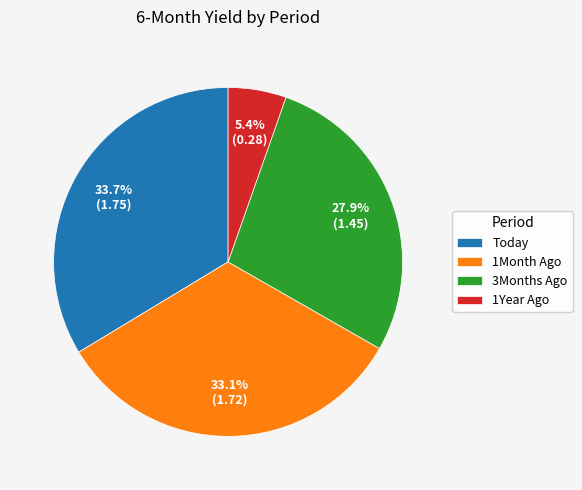

Is 1Year Ago the majority of the pie?

No